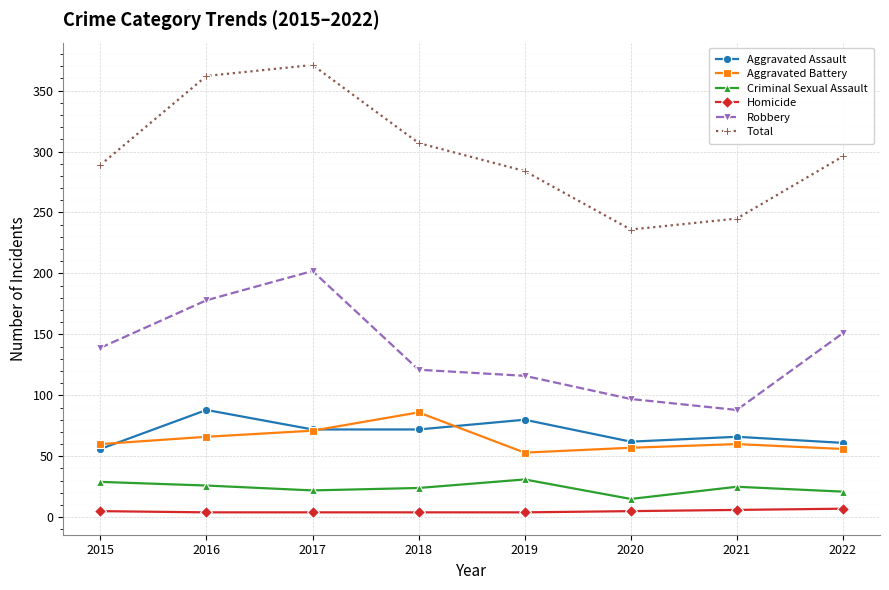

What is the value of the Aggravated Battery point at the 2nd from the left?

66